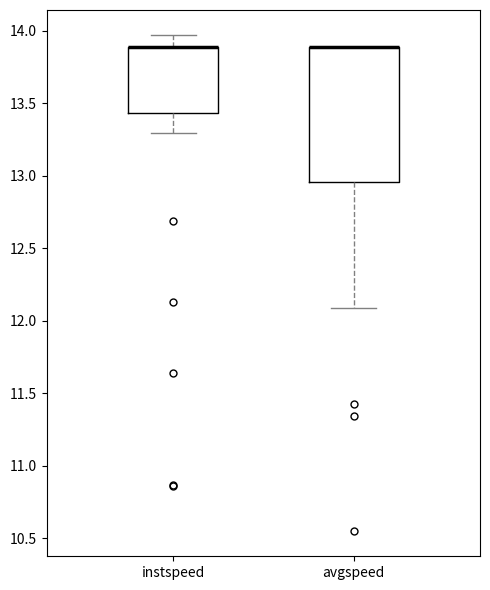

Comparing the boxes themselves (not the whiskers), which one is the tallest?

avgspeed